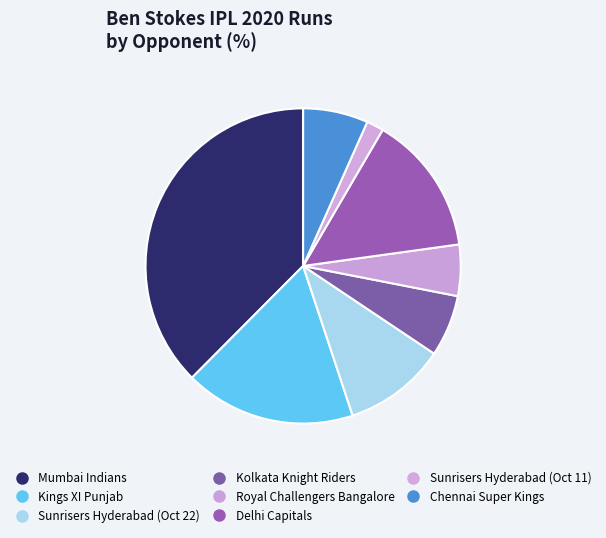

Combined, do Chennai Super Kings and Sunrisers Hyderabad (Oct 11) account for over 50%?

No